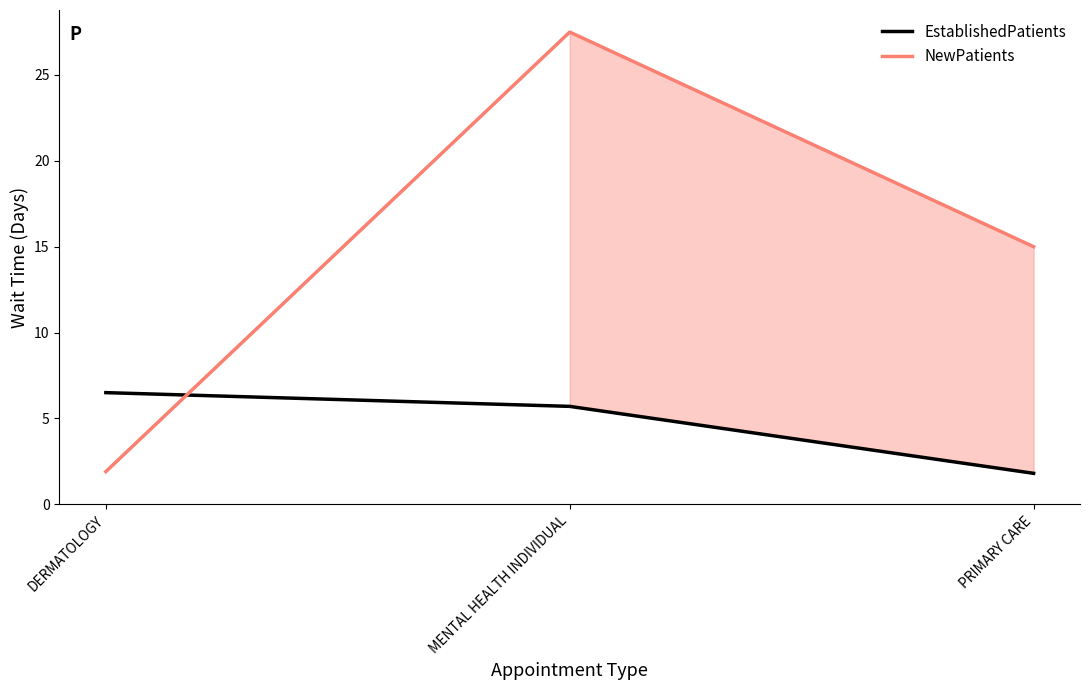

Rank the series at PRIMARY CARE from highest to lowest value.

NewPatients, EstablishedPatients